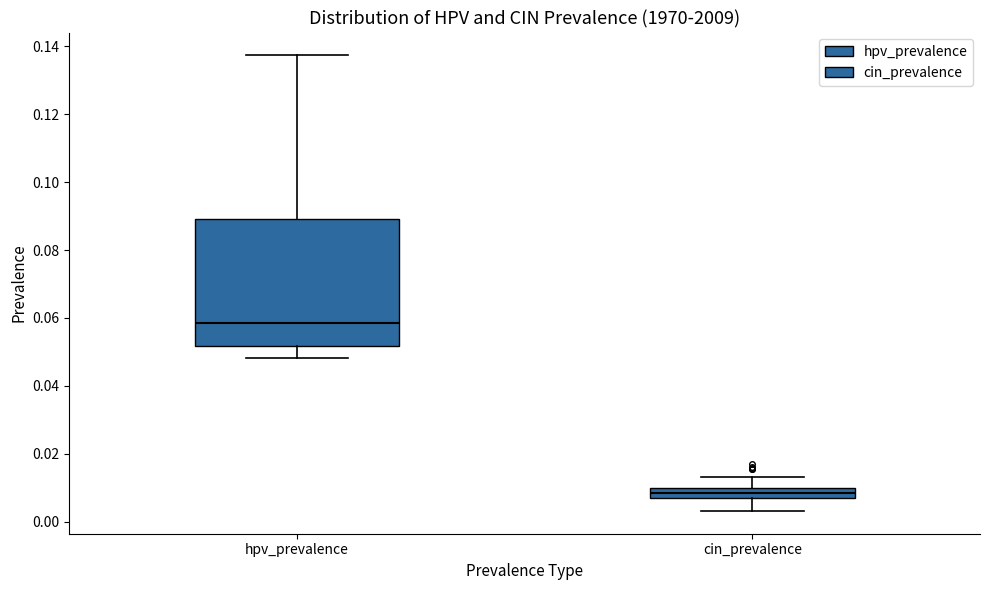

Reading left to right, read every box against the y-axis: the position of its median line, the range the box covers, and the ends of its whiskers. The values are not printed on the chart, so give them approximately, as read against the axis.

hpv_prevalence: median 0.058, box 0.052 to 0.090, whiskers 0.048 to 0.138
cin_prevalence: median 0.008, box 0.006 to 0.010, whiskers 0.004 to 0.014